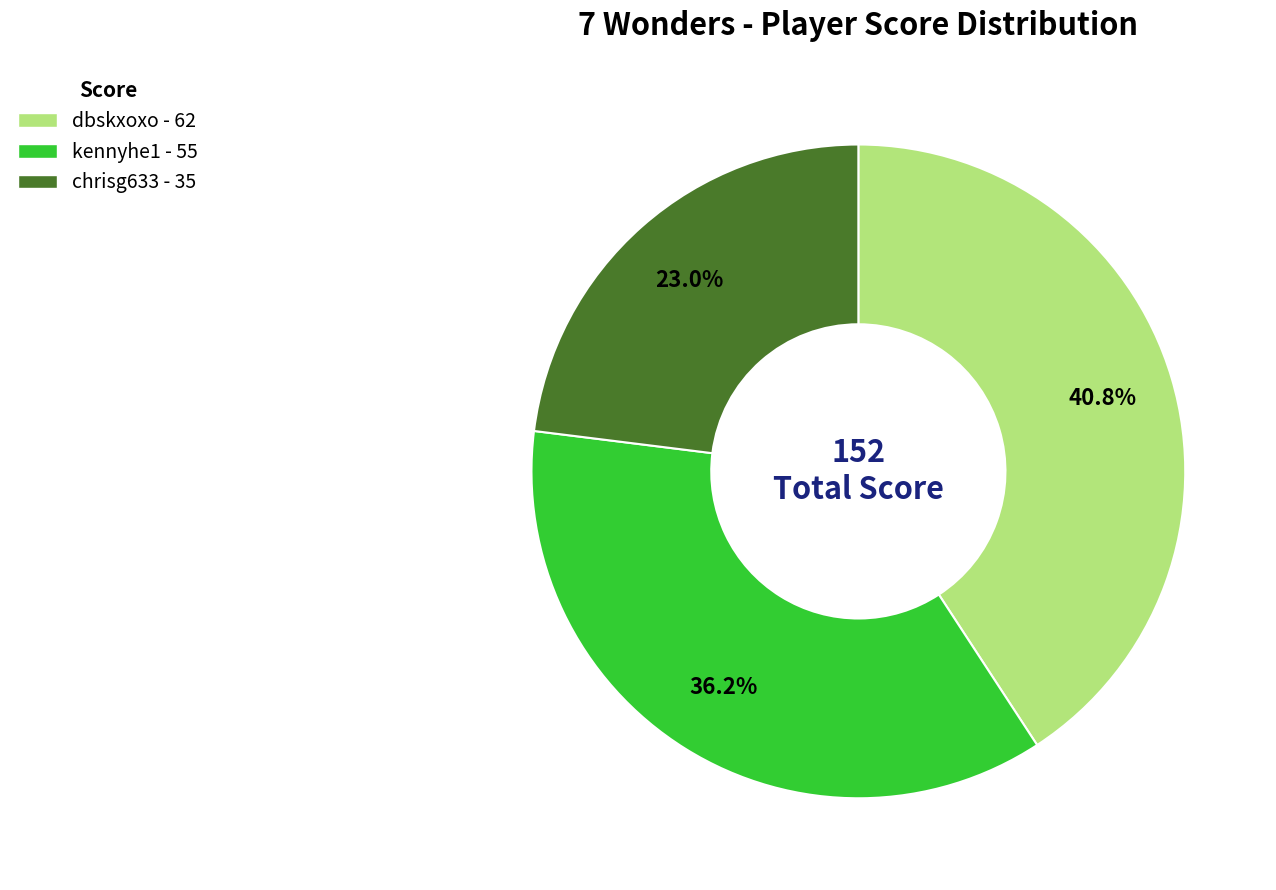

Does kennyhe1 represent more than half of the total?

No